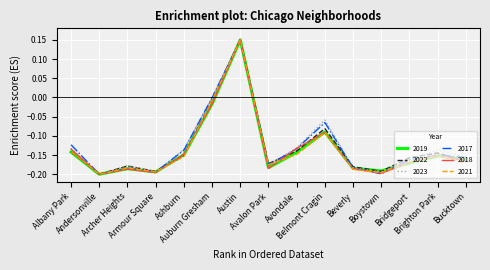

What is the label of the 3rd point from the right?

Bridgeport